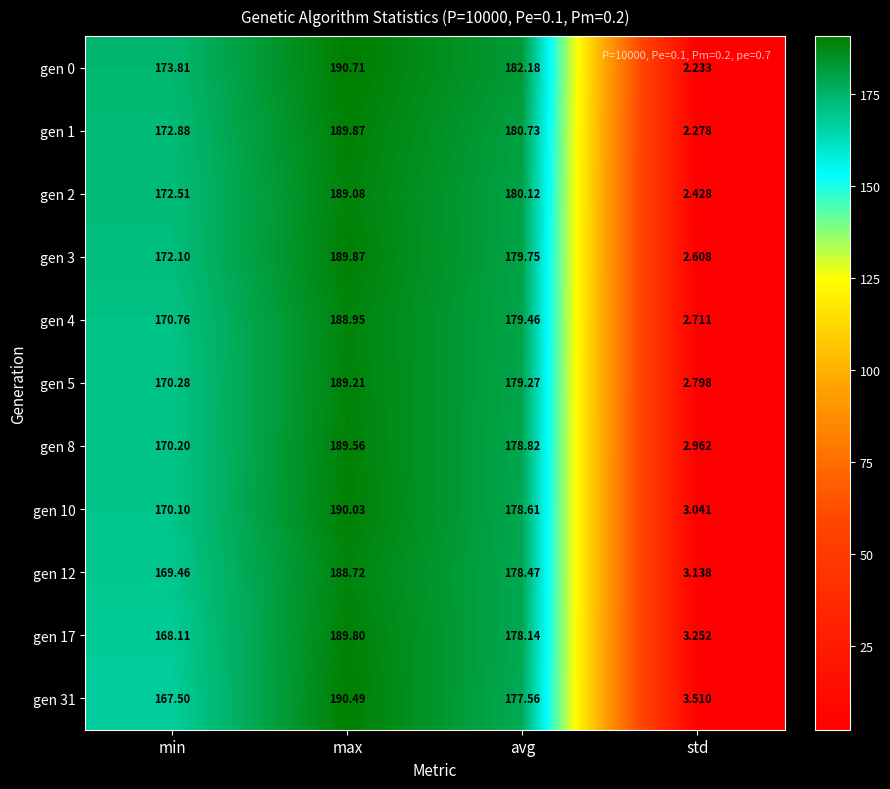

Is the value of gen 5 at min greater than the value of gen 3 at min?

No